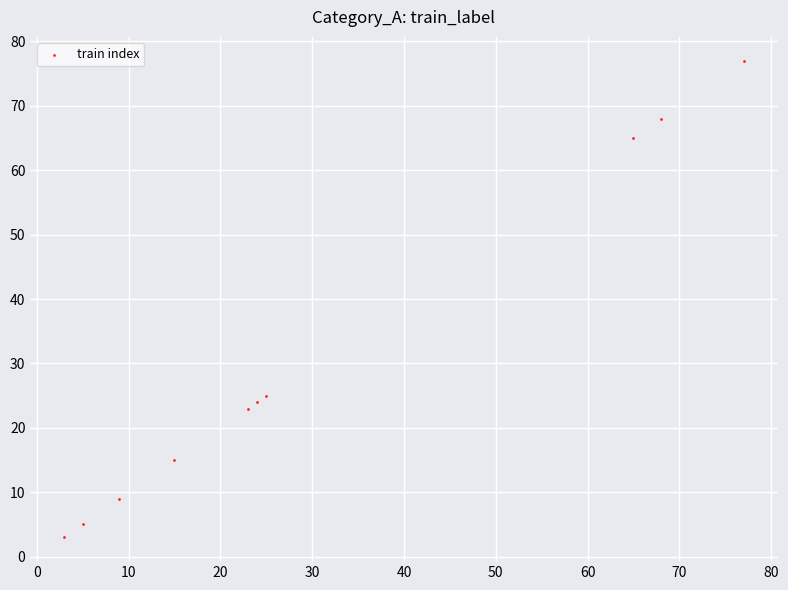

What is the average X value?

31